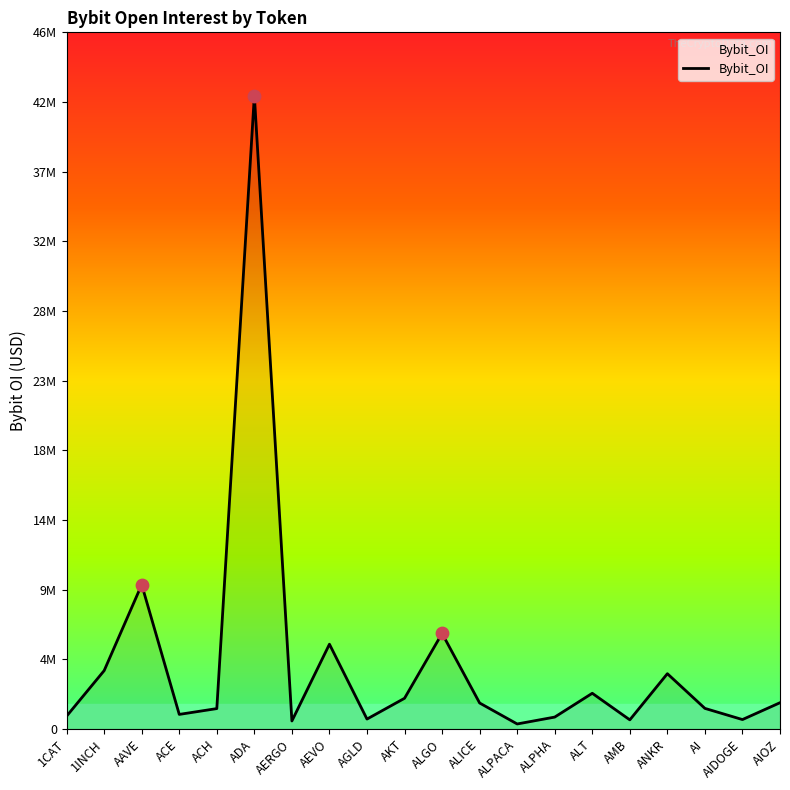

Which has a higher value, AMB or AI?

AI